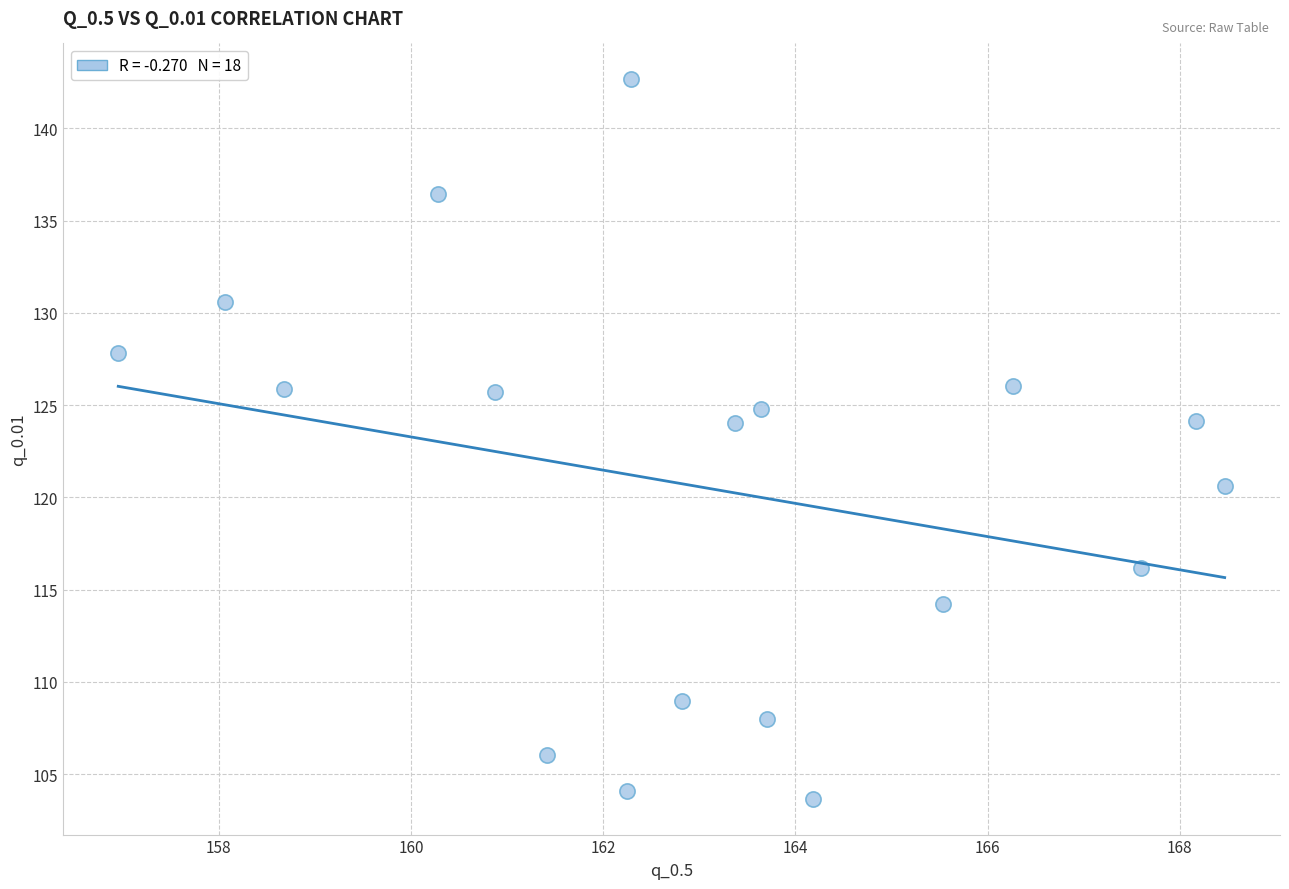

What is the range of Y values (max minus min)?

39.0